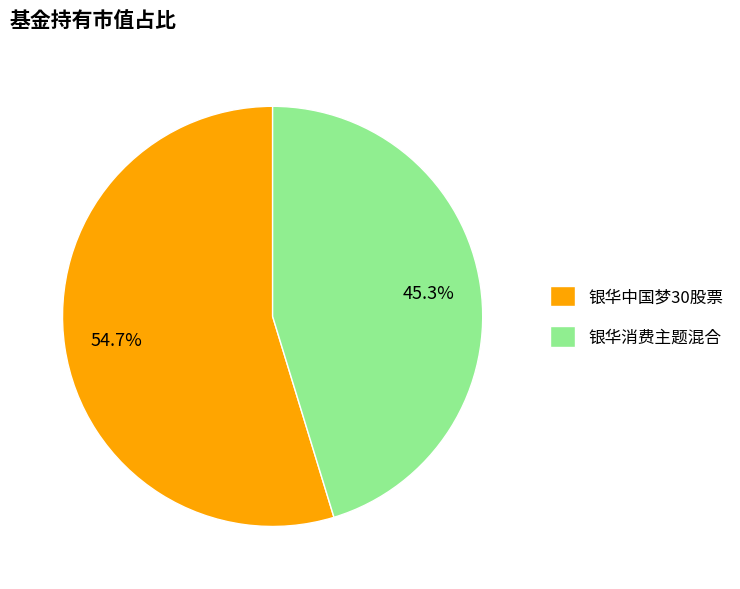

Which slice is the largest?

银华中国梦30股票